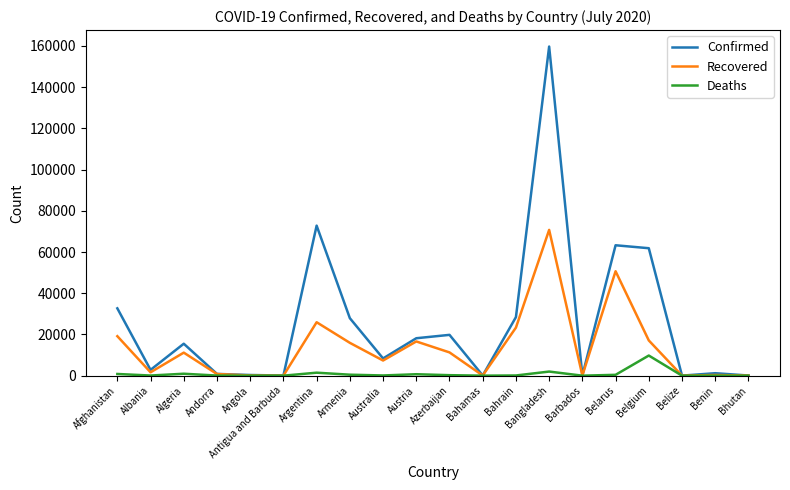

What is the difference between the highest and lowest values at Afghanistan?

31846